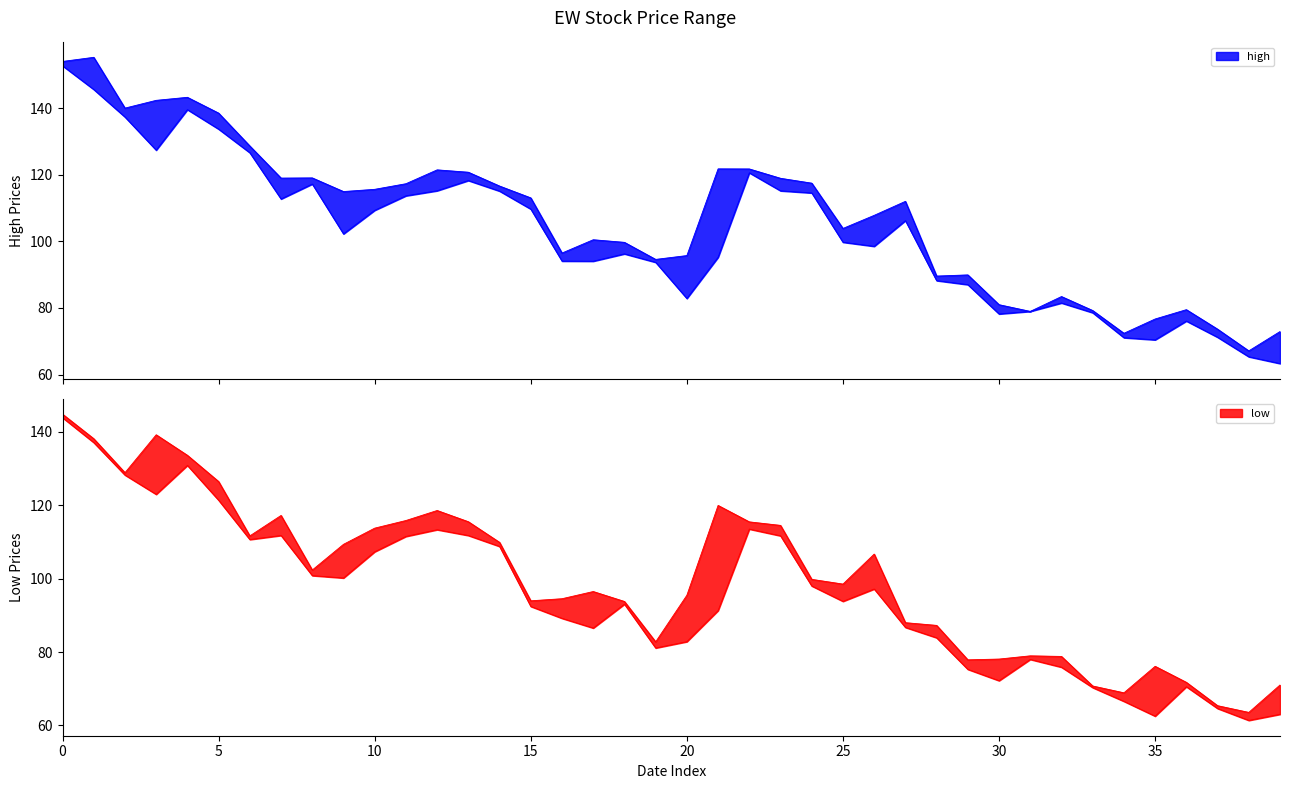

Is it true that low_line equals 120.8 at 33?

False